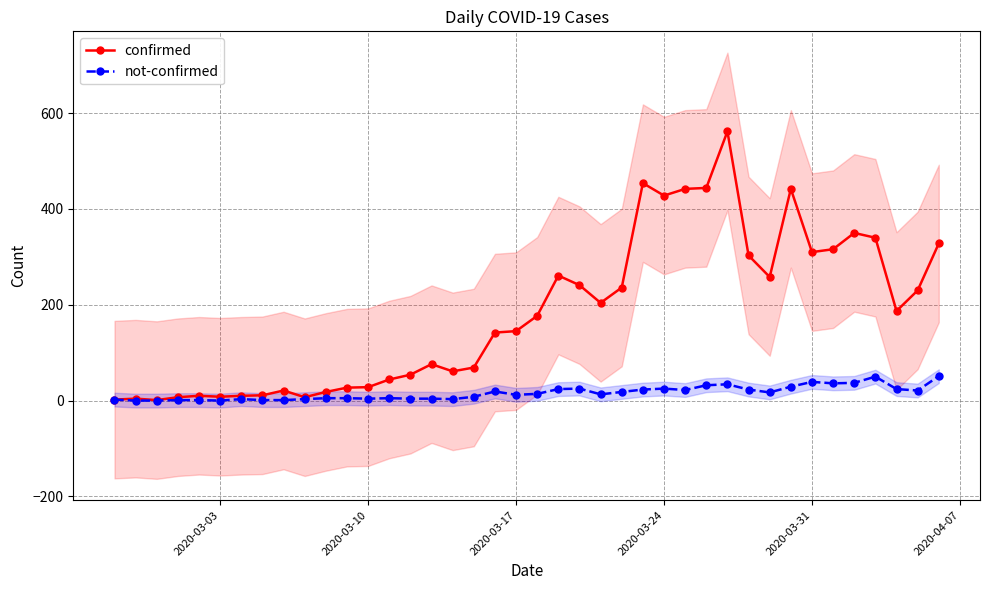

True or false: confirmed and not-confirmed intersect in this chart.

False